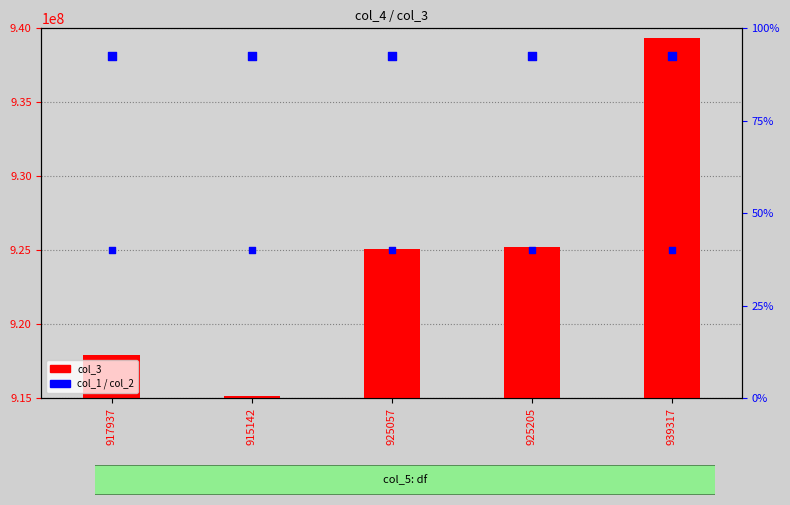

Which series has the widest spread of Y values?

col_3